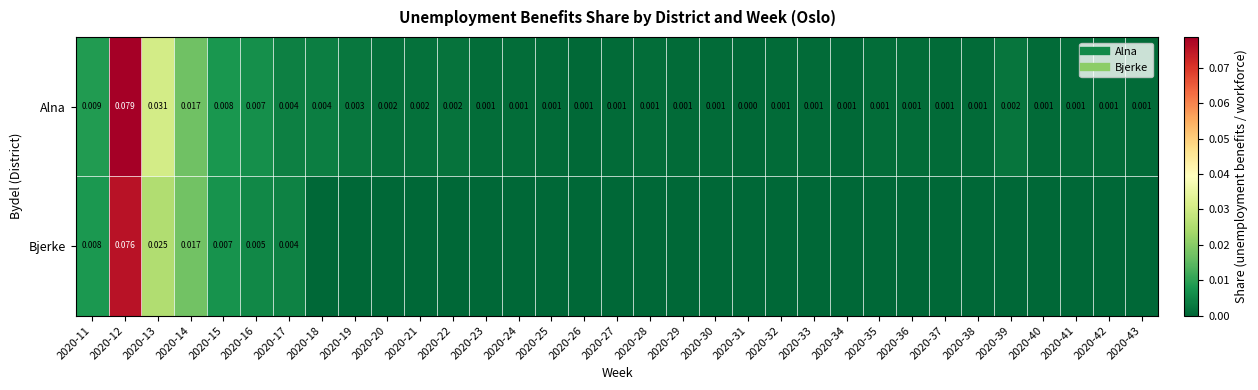

Is it true that Bjerke equals 0.0 at 2020-17?

True